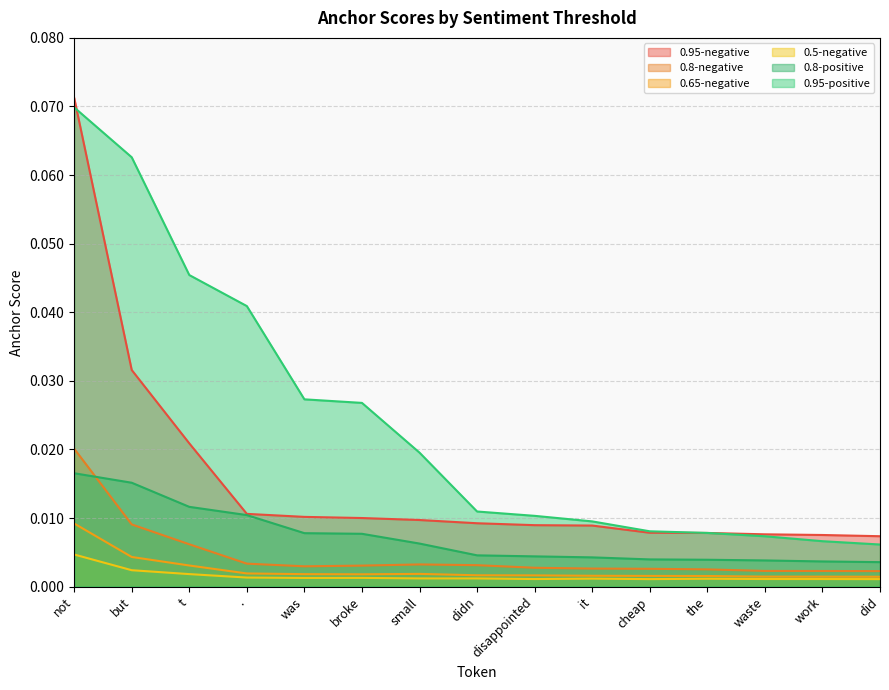

What position from the right is t?

13